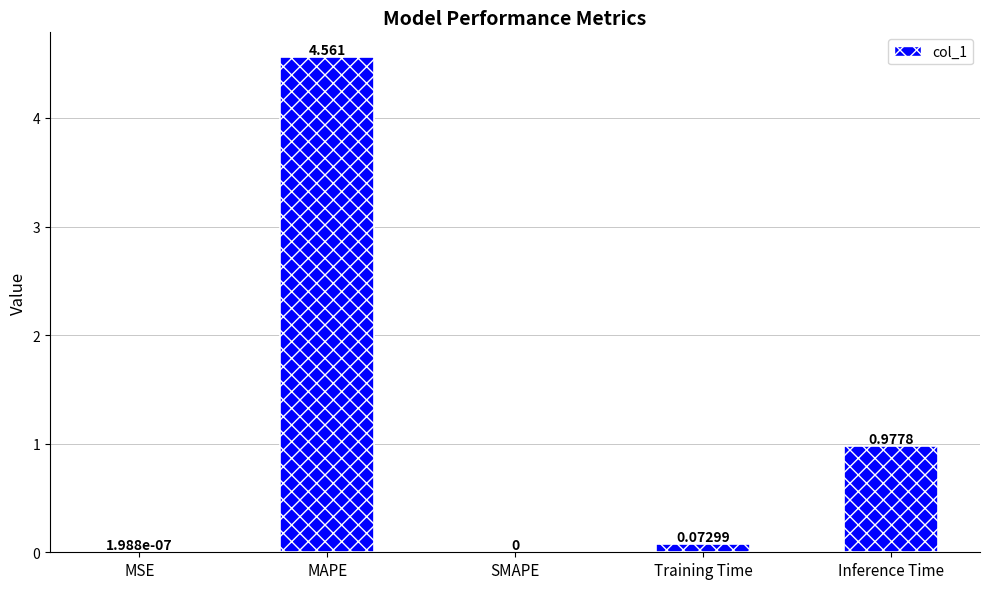

Where is the data nearest to the value 2?

Inference Time